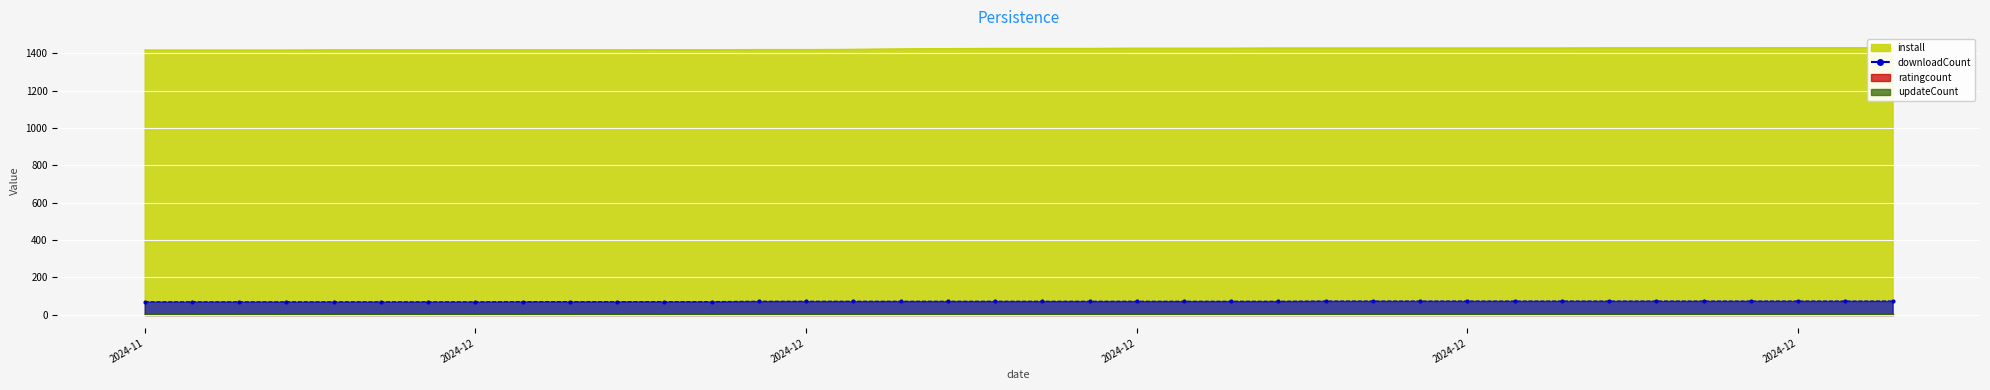

What is the approximate value of install at 2024-12-04, to the nearest 5?

1420